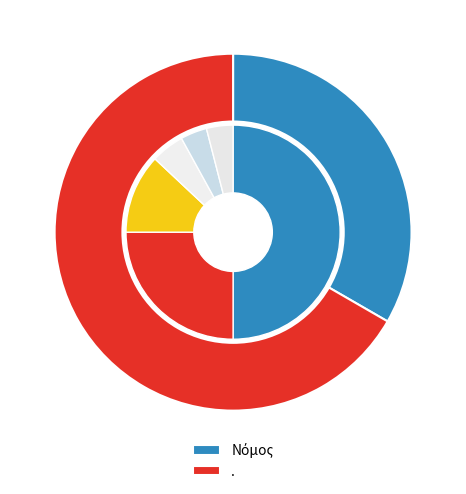

Combined, do Νόμος and . account for over 50%?

Yes